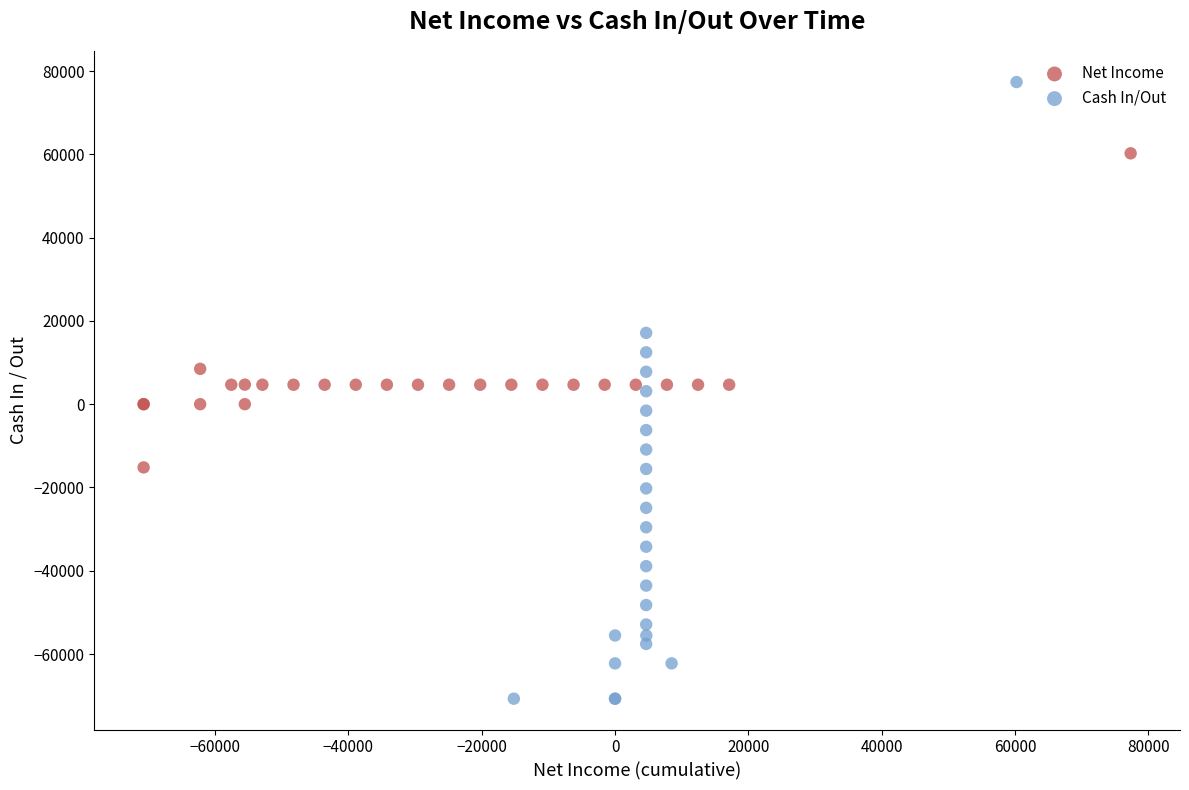

Which series has the largest Y range (max minus min)?

Cash In/Out